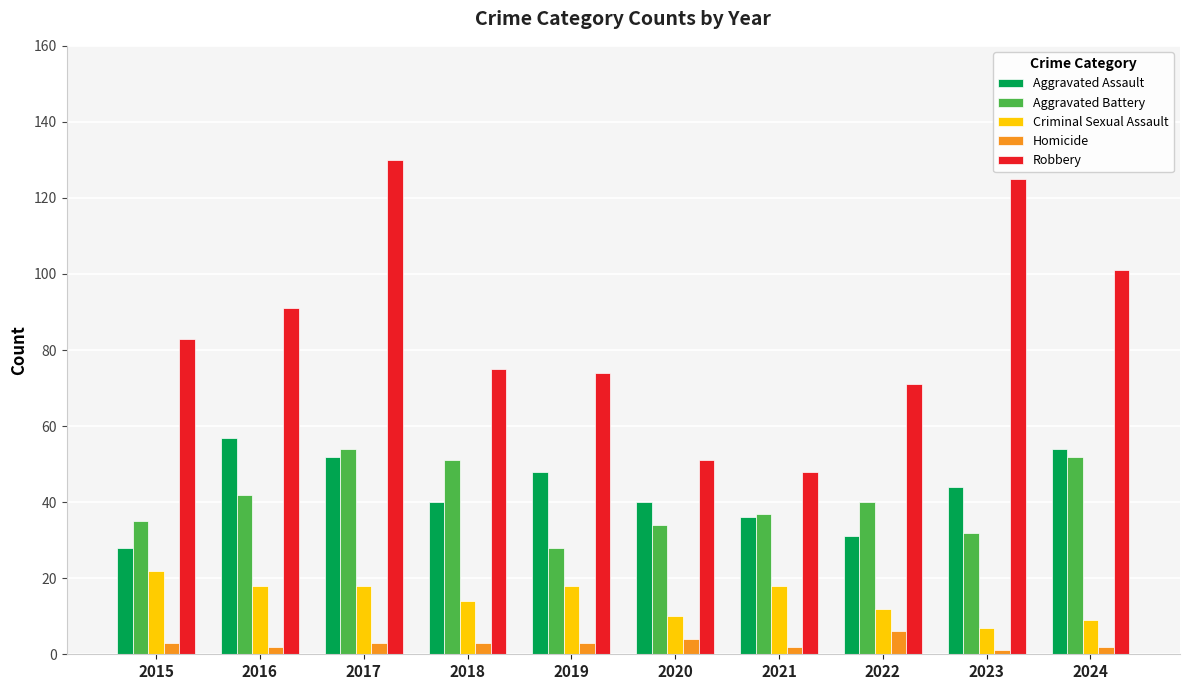

Rank the series at 2023 from lowest to highest value.

Homicide, Criminal Sexual Assault, Aggravated Battery, Aggravated Assault, Robbery